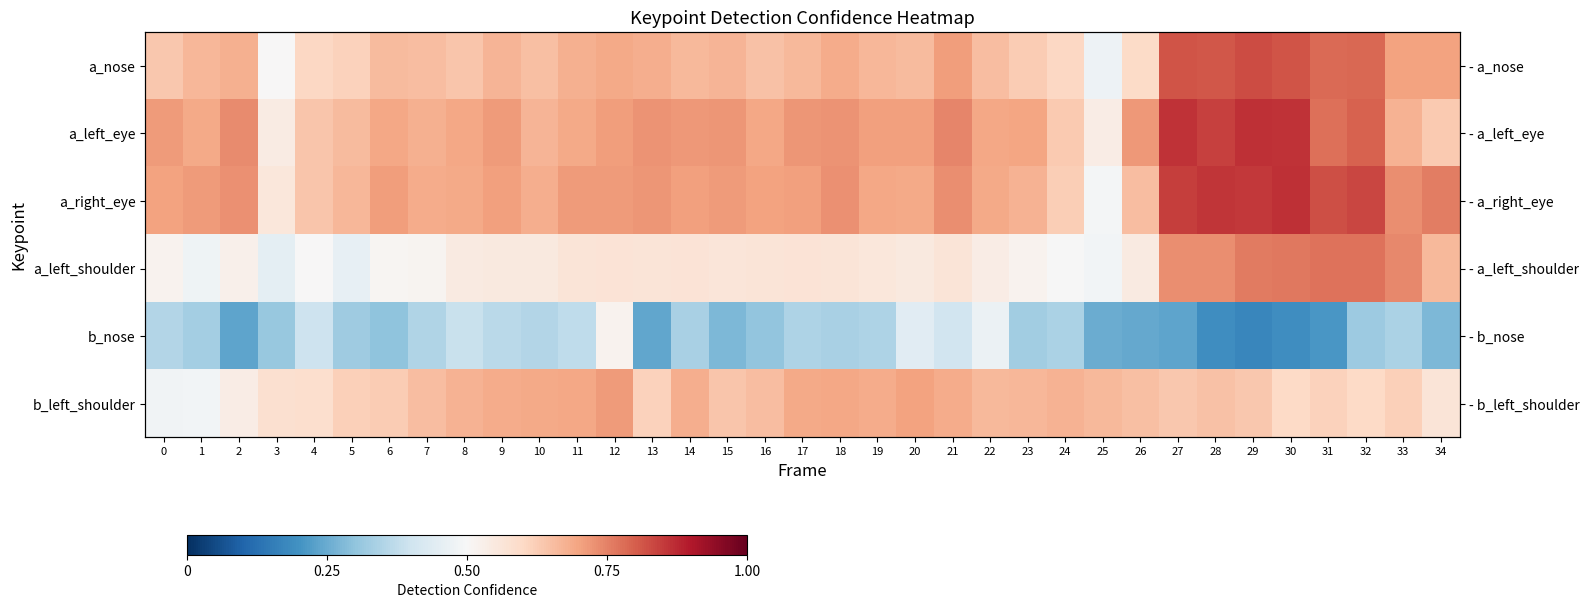

Between 19 and 2, which is larger?

2